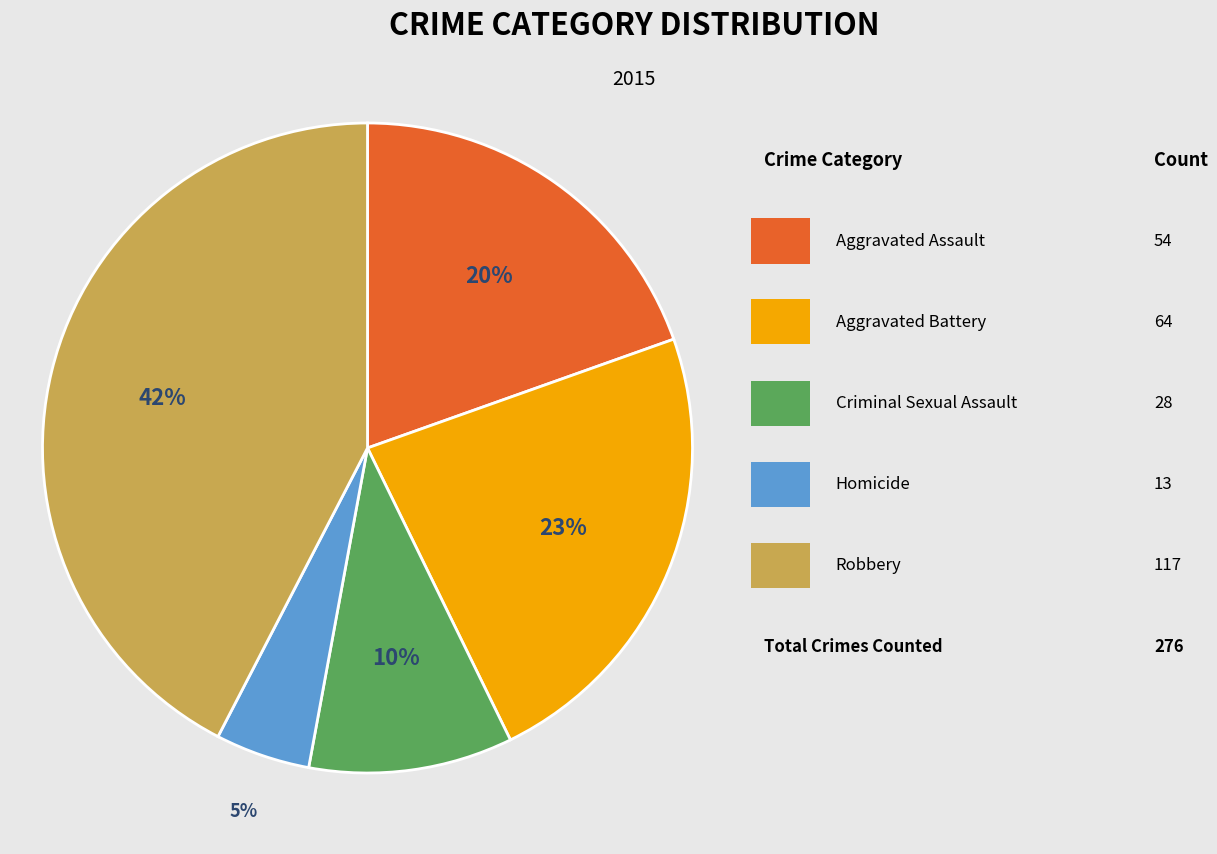

How many segments does this pie chart have?

5